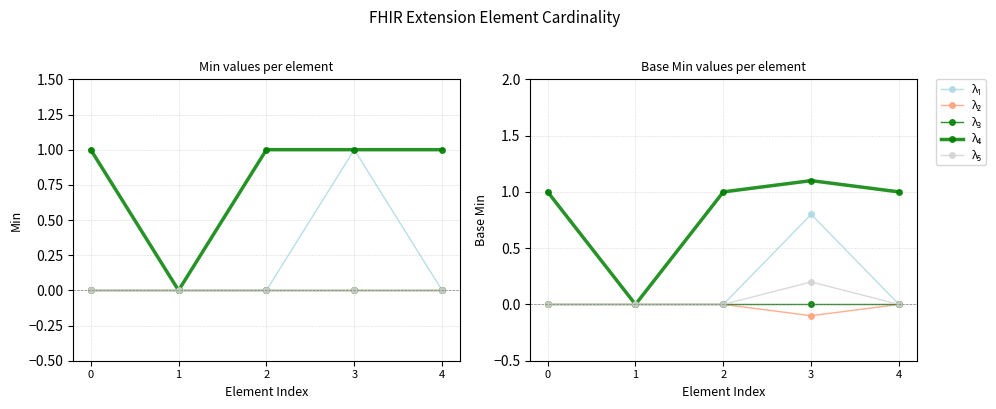

Is it true that λ₁ equals 0.0 at 4?

True